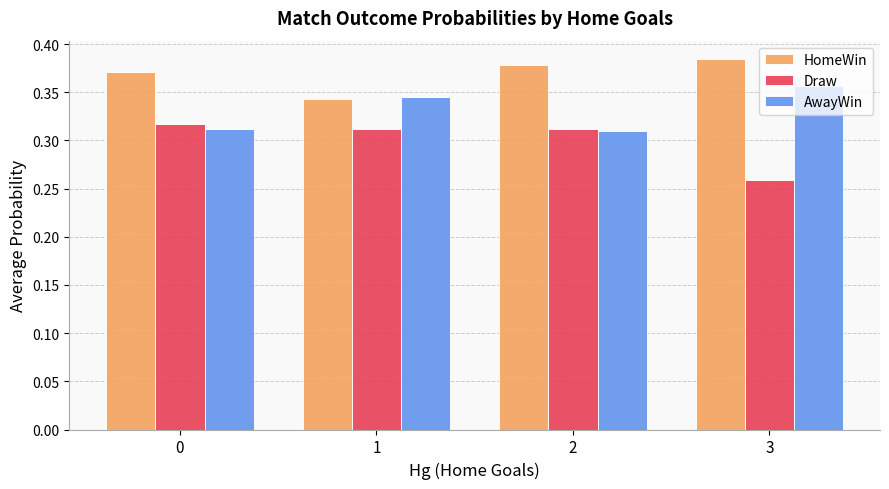

How many data points does each series have?

4